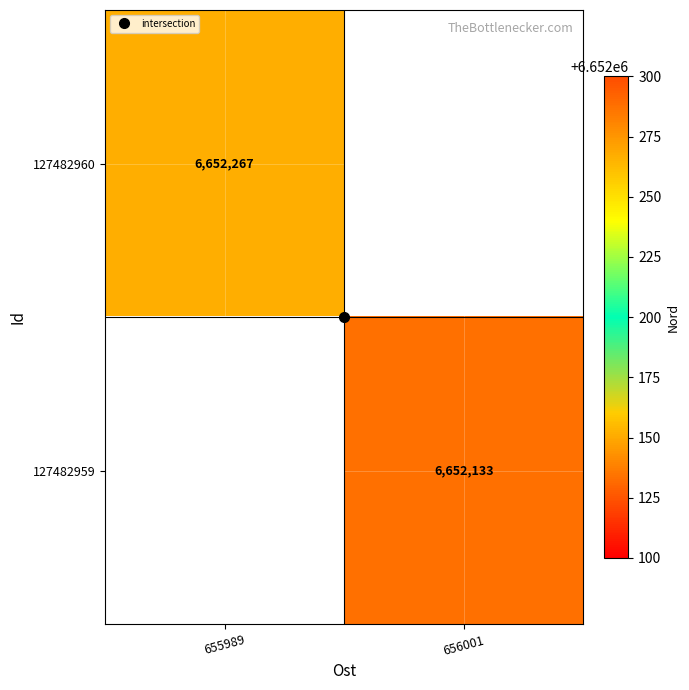

How many series are shown in this chart?

2